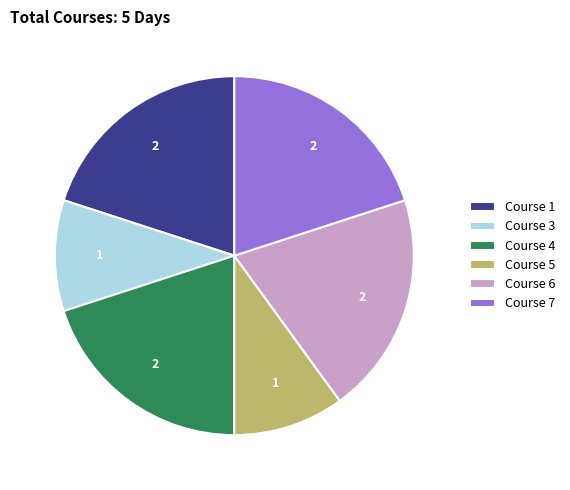

True or false: Course 7 accounts for 33% of the total.

False